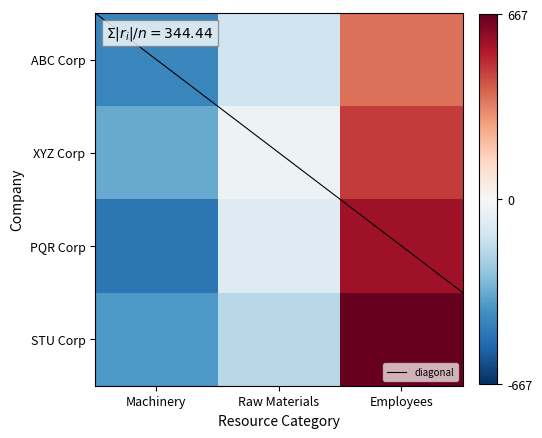

Reading right to left, what are all the values shown in this chart?

ABC Corp: Employees=366.7	Raw Materials=-133.3	Machinery=-433.3
XYZ Corp: Employees=466.7	Raw Materials=-33.3	Machinery=-333.3
PQR Corp: Employees=566.7	Raw Materials=-83.3	Machinery=-483.3
STU Corp: Employees=666.7	Raw Materials=-183.3	Machinery=-383.3